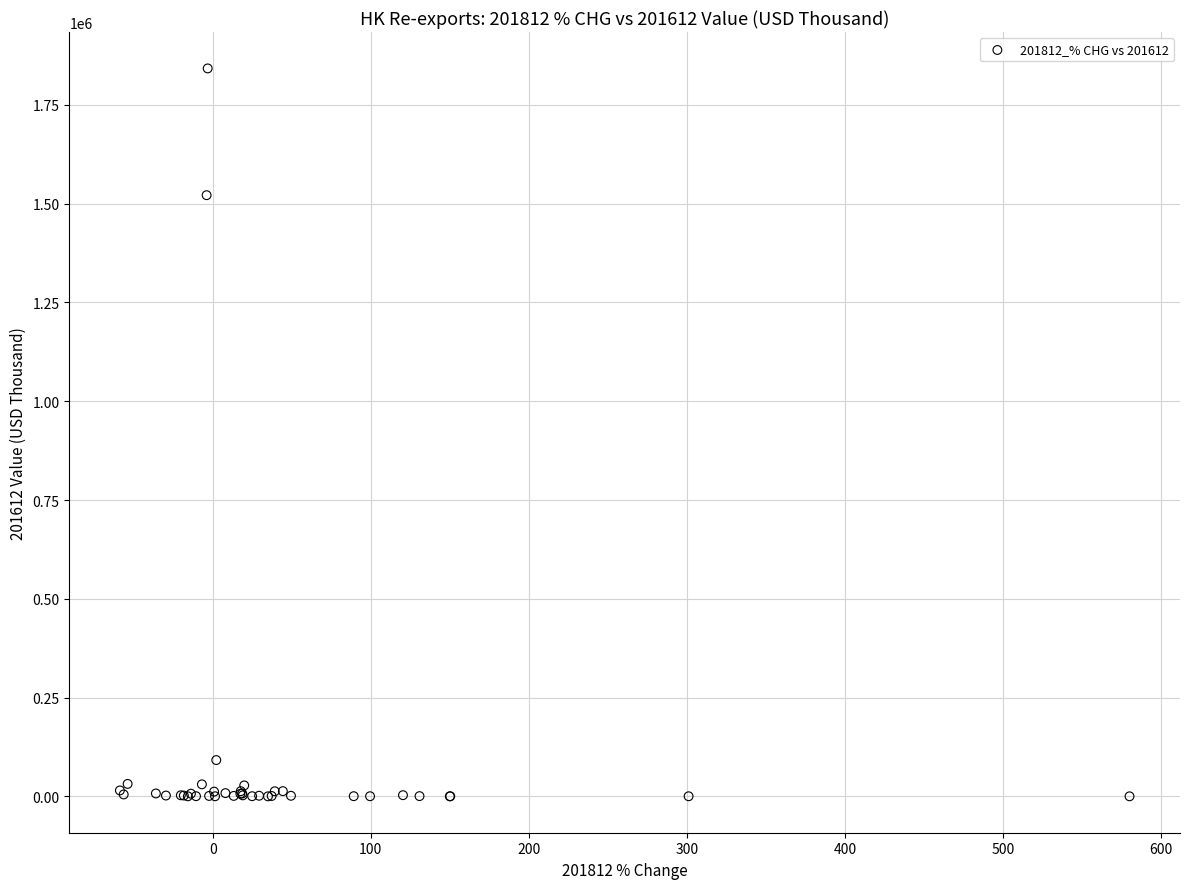

What Y value in the scatter plot is closest to 921146?

1521313.3